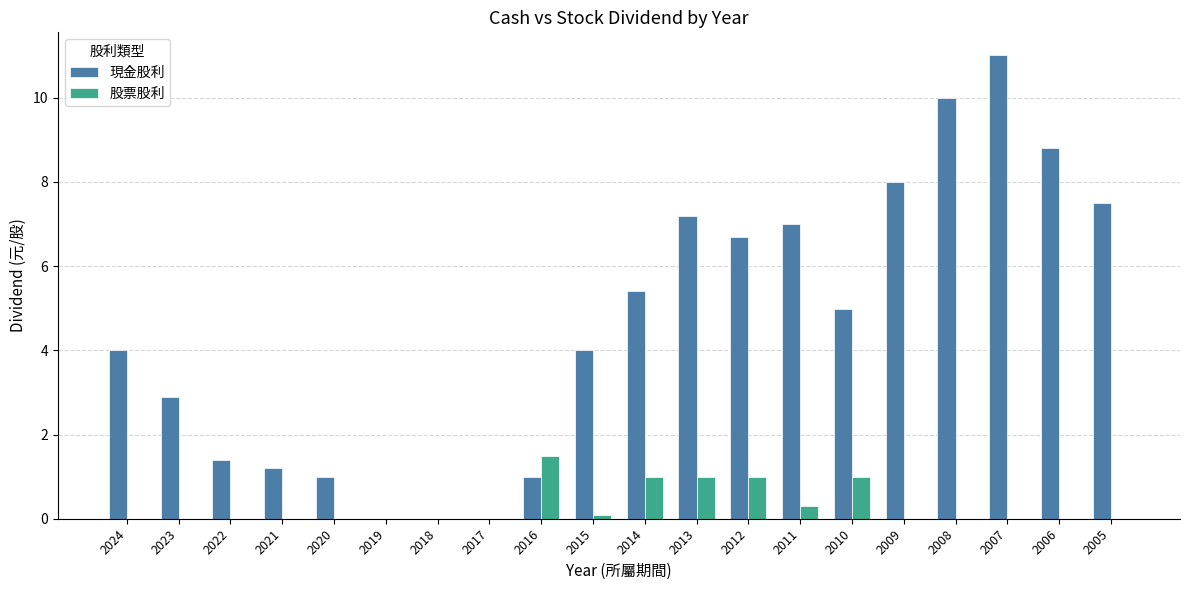

What is the highest value of the 現金股利 series?

11.0